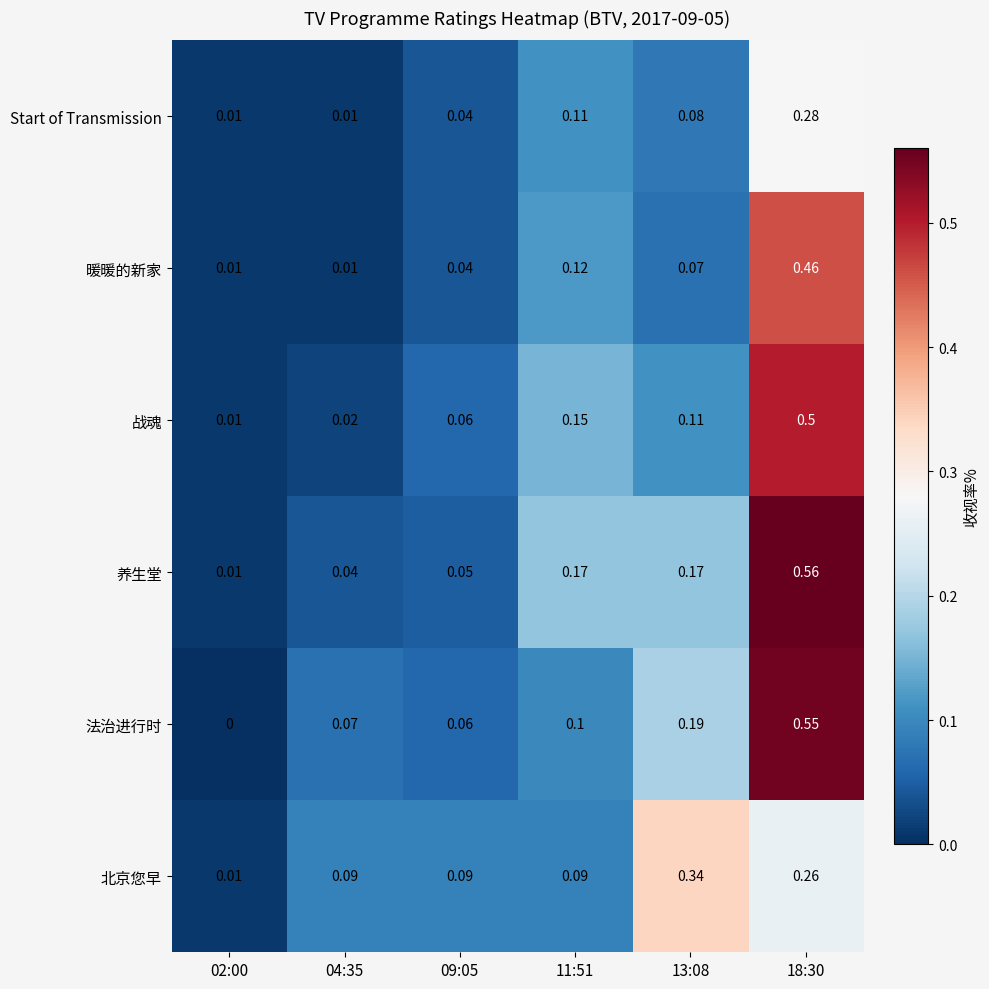

List the series in order of their peak value, highest first.

养生堂, 法治进行时, 战魂, 暖暖的新家, 北京您早, Start of Transmission